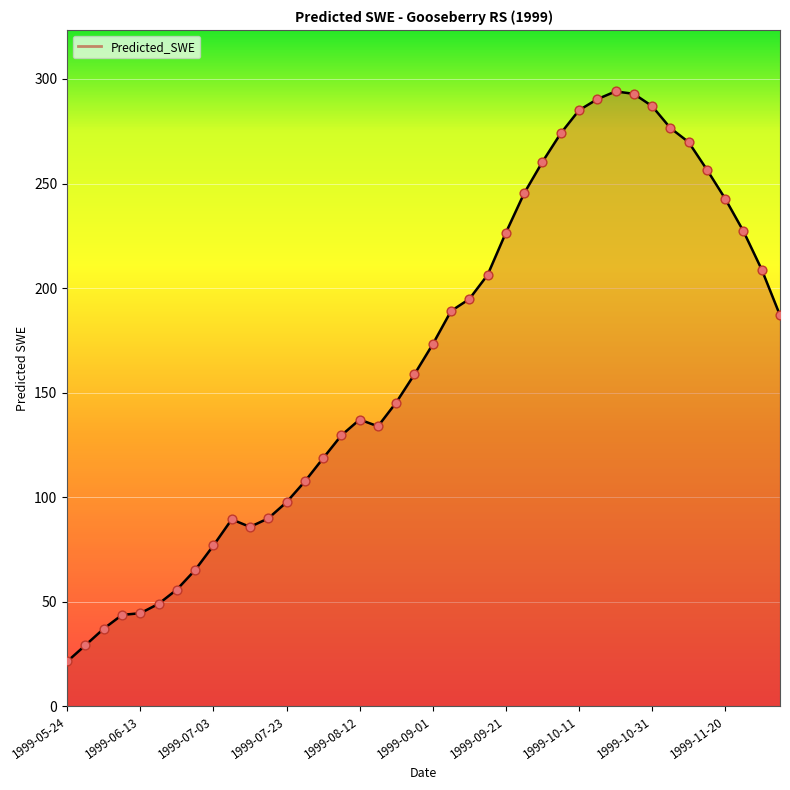

What is the smallest value displayed?

21.4